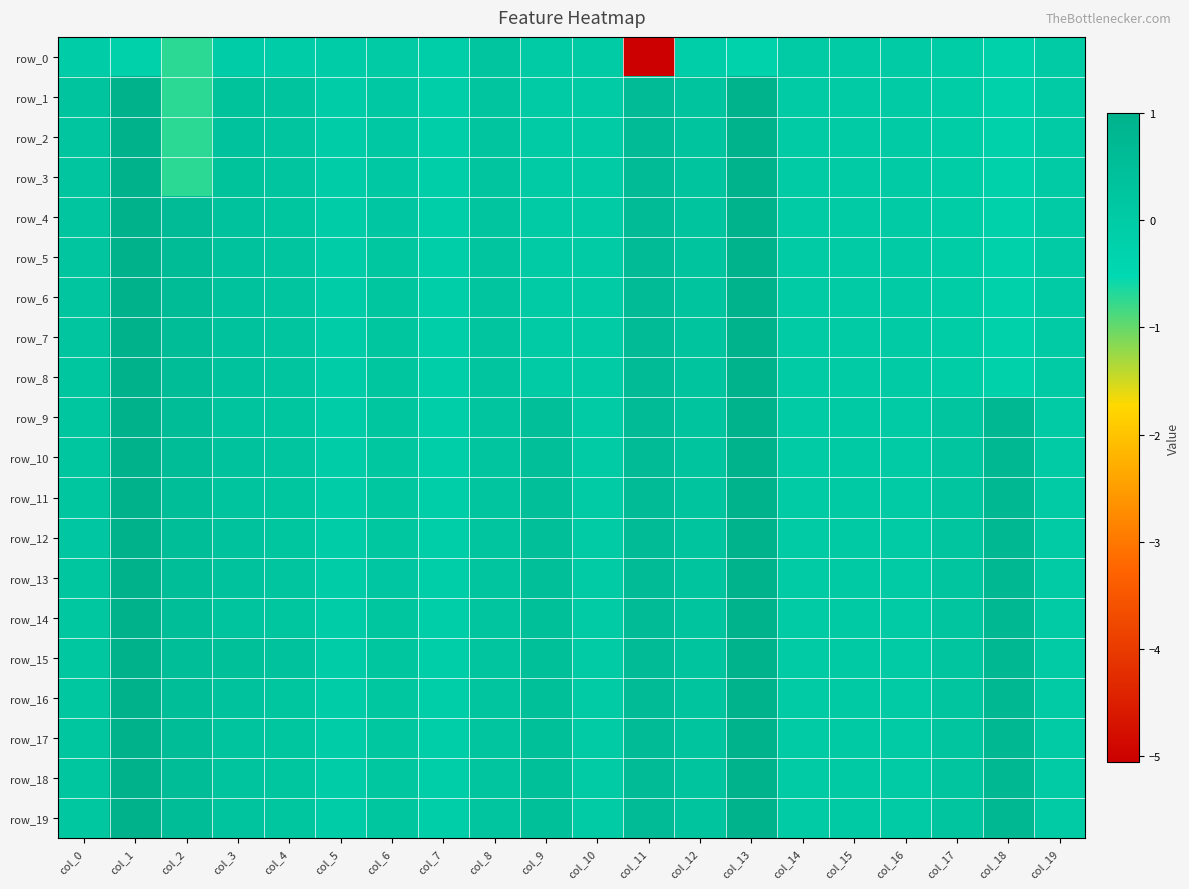

How many data points does each series have?

20